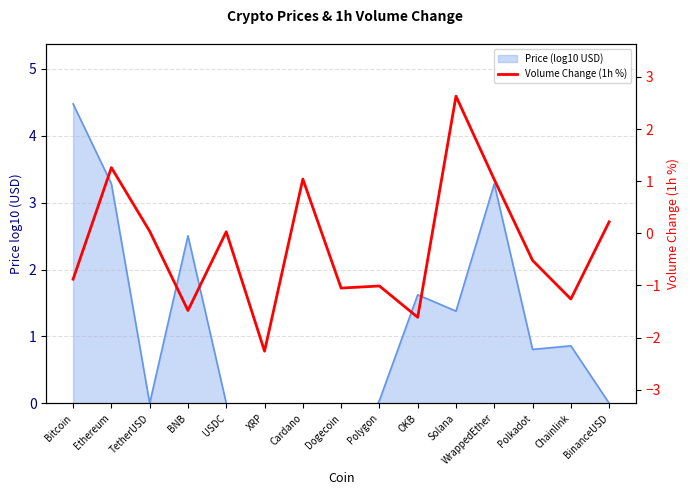

At which category does the chart reach its minimum across all series?

XRP